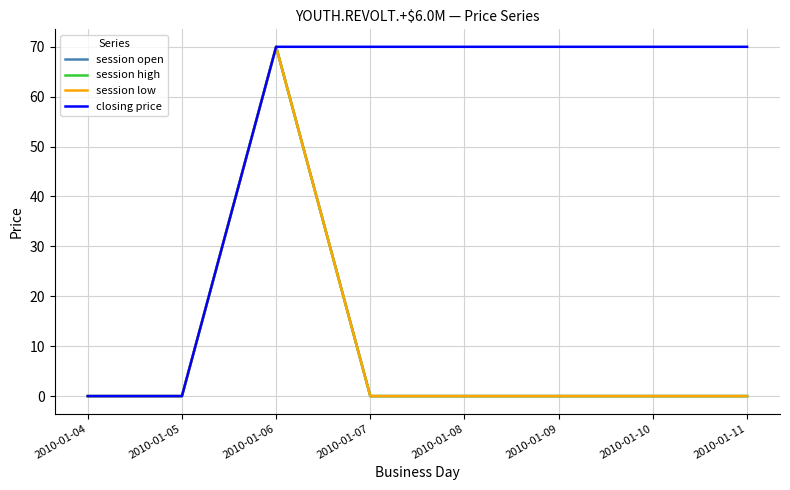

True or false: session low and session open cross at least once.

False